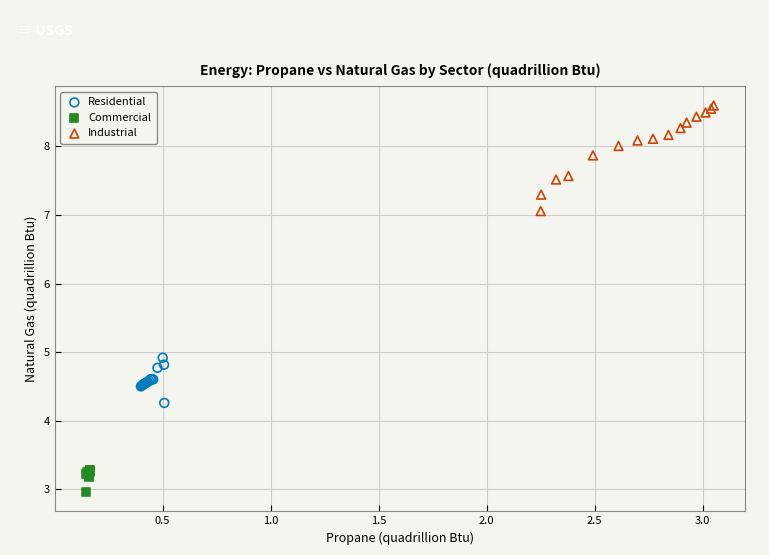

Which series reaches the maximum Y coordinate?

Industrial